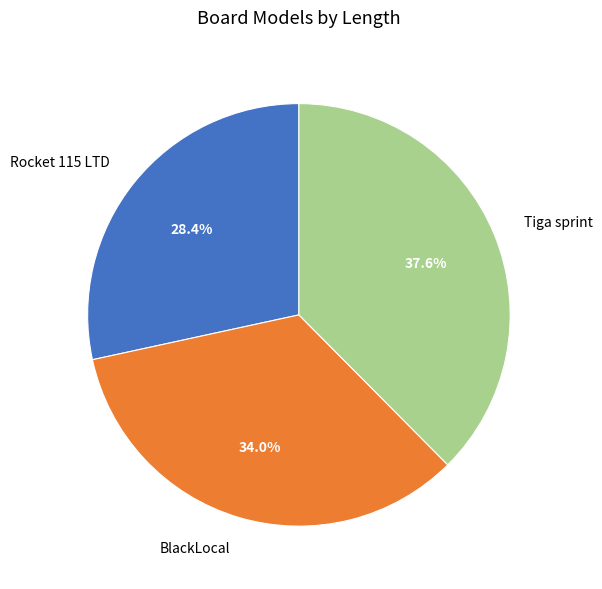

To the nearest percent, what is the difference between the largest and smallest slice percentages?

9%